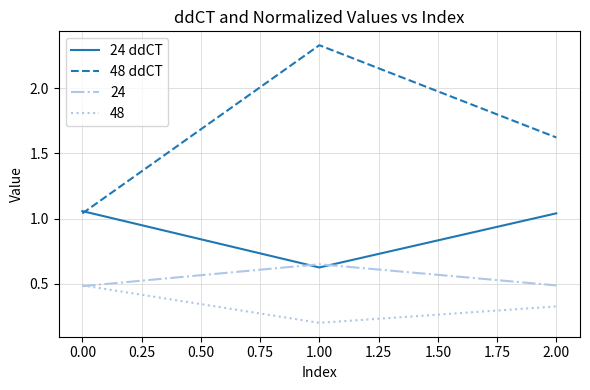

Rank the series by their average value, from lowest to highest.

48, 24, 24 ddCT, 48 ddCT